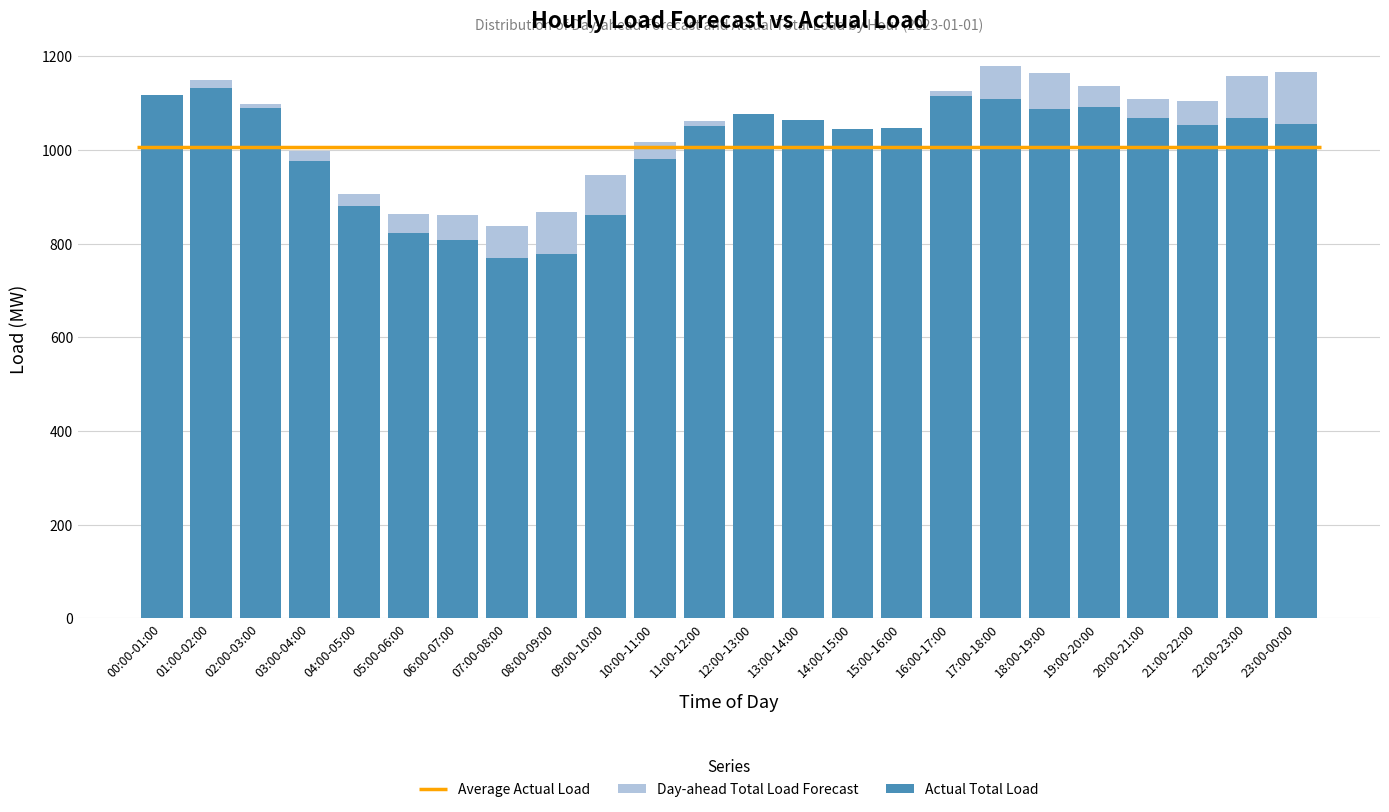

How many data points in Actual Total Load are less than 1056?

12